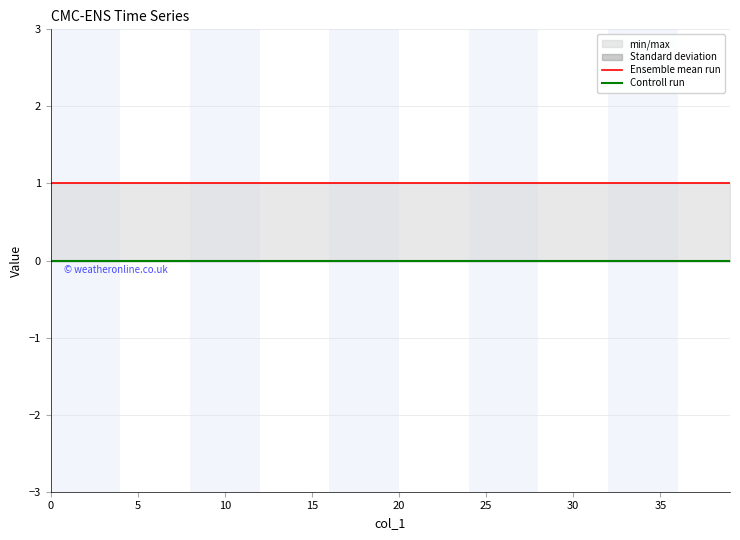

True or false: Ensemble mean run and Controll run intersect in this chart.

False